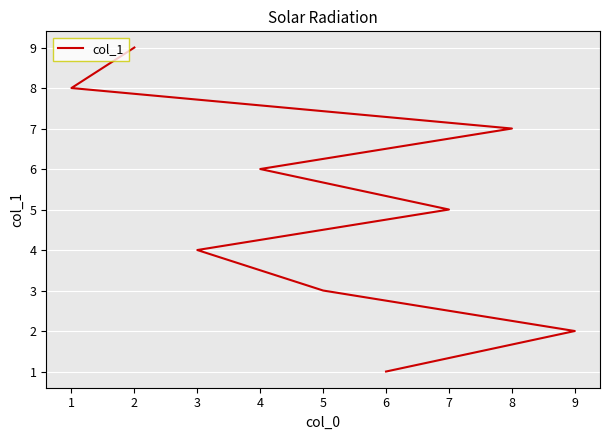

Rank the categories by value from lowest to highest.

6, 9, 5, 3, 7, 4, 8, 1, 2